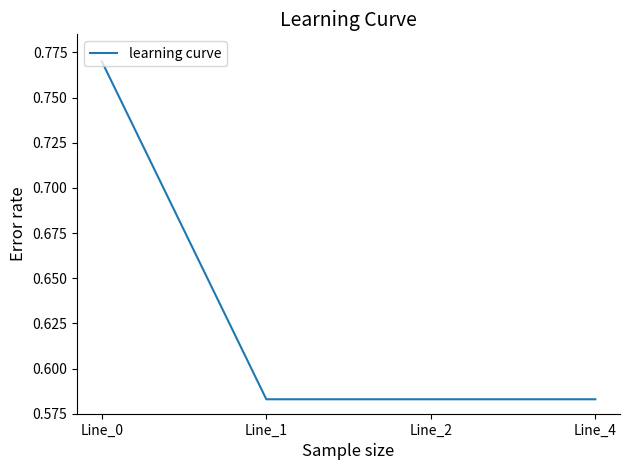

The chart shows a value of 0.2 at Line_1. True or false?

False